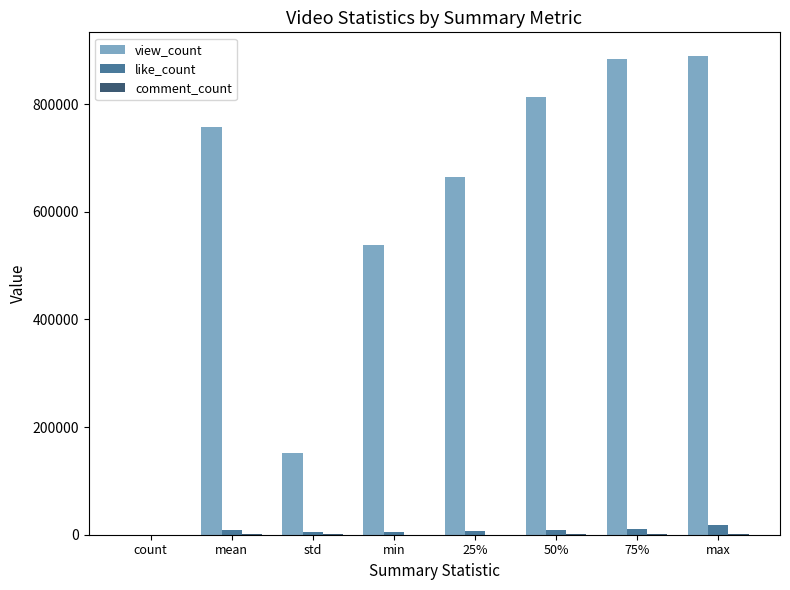

Which series has the widest spread of values?

view_count